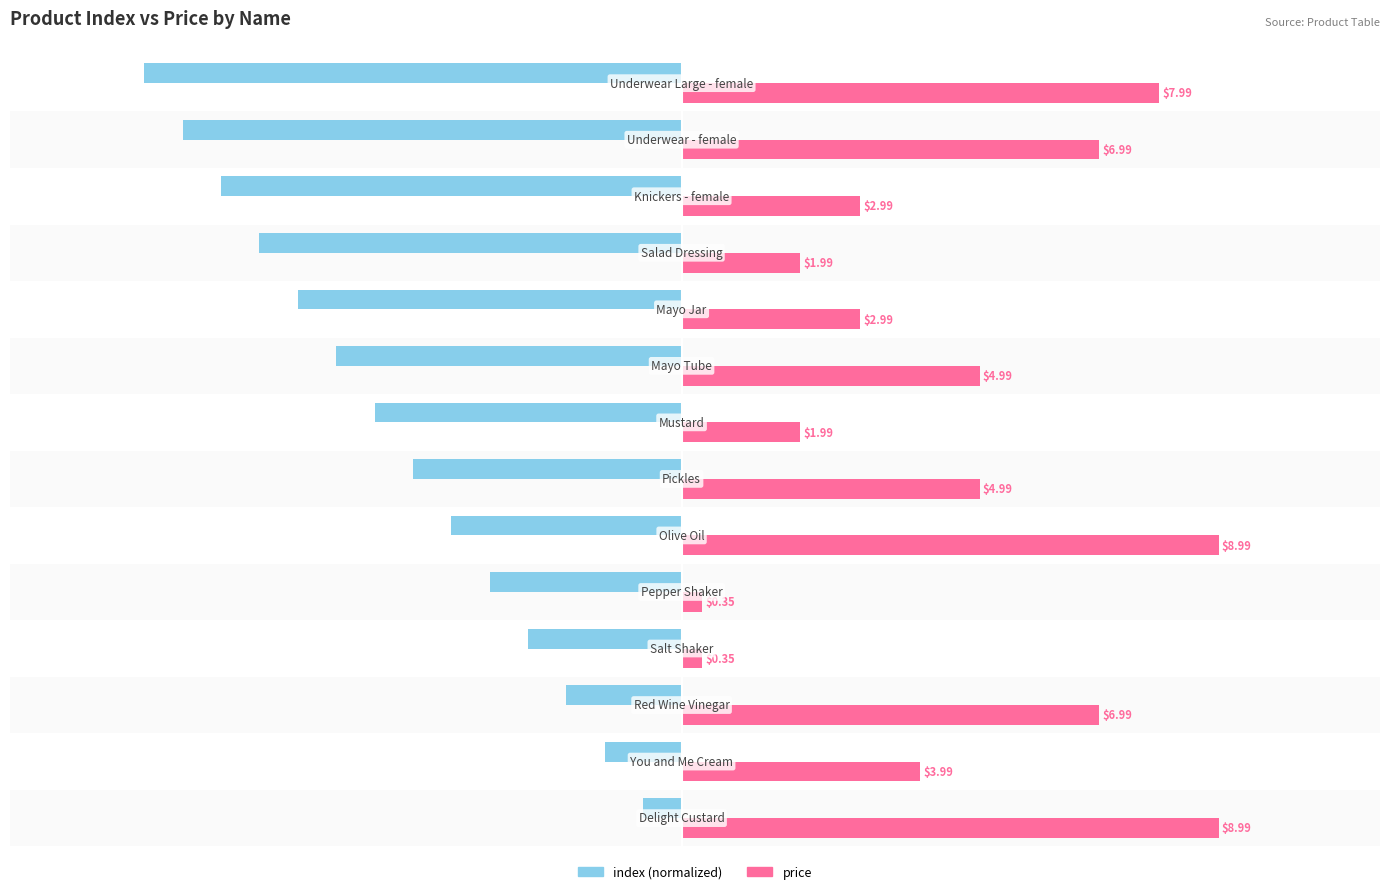

List the series in order of their overall mean, highest first.

price, index (normalized)